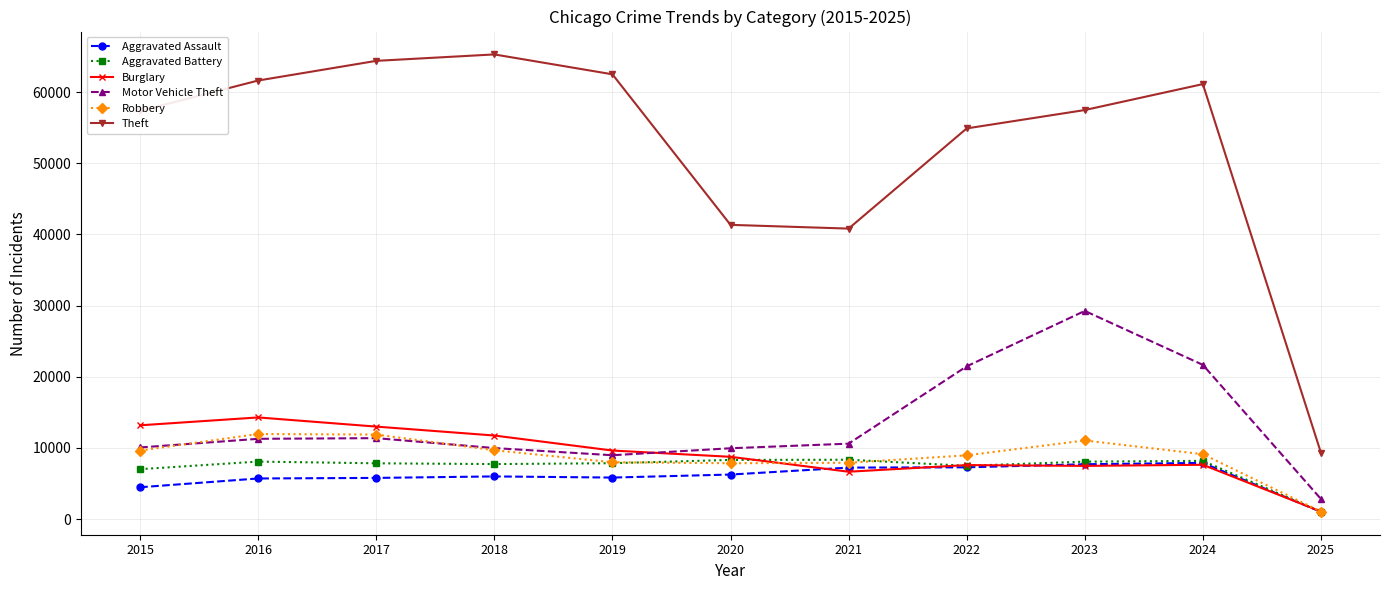

What is the maximum value shown in the chart?

65290